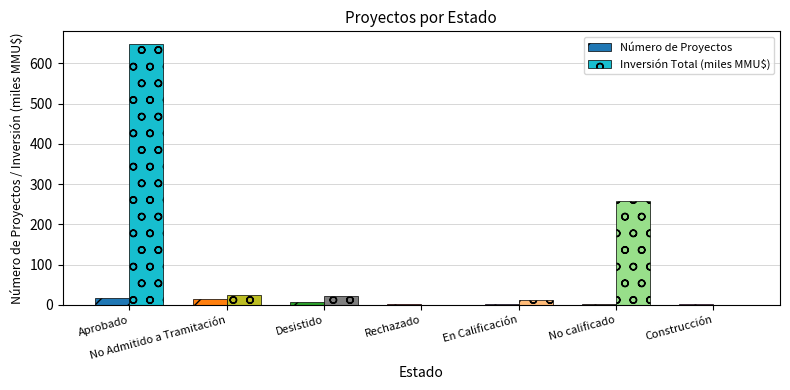

How many series are shown in this chart?

2